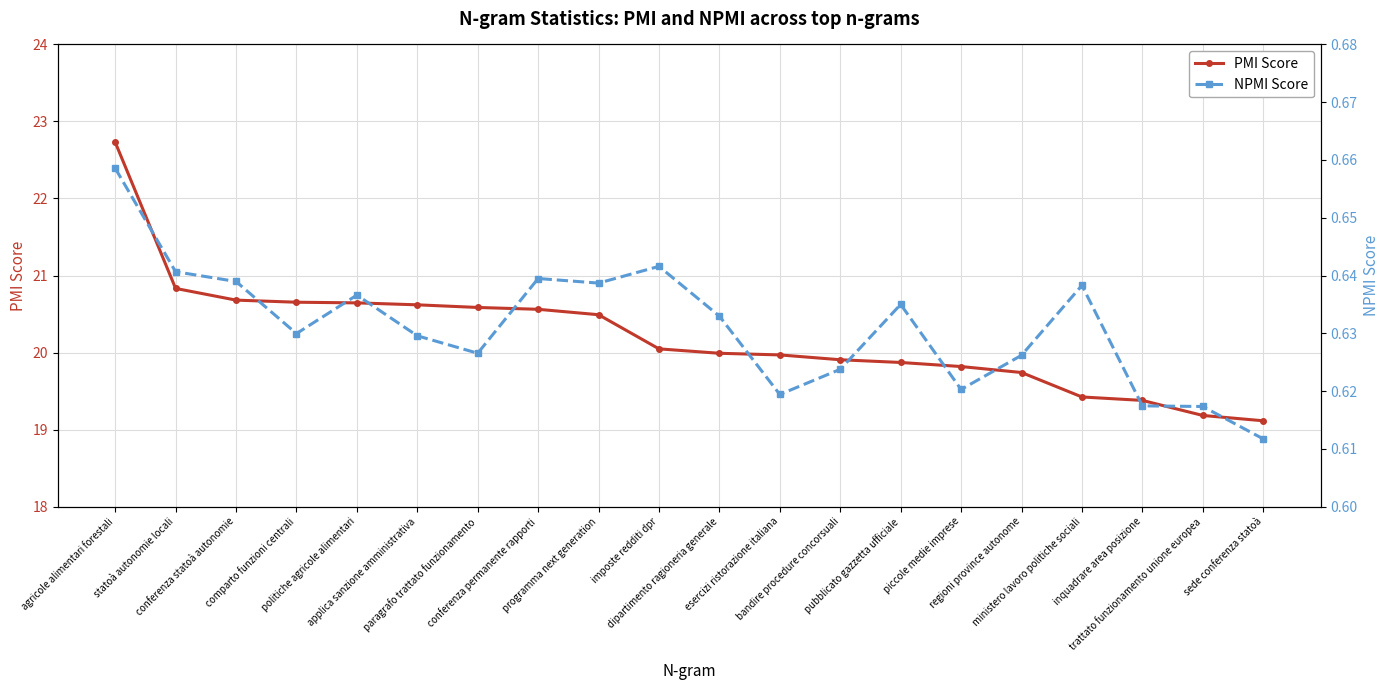

Between statoà autonomie locali and piccole medie imprese, which series saw the biggest shift?

PMI Score